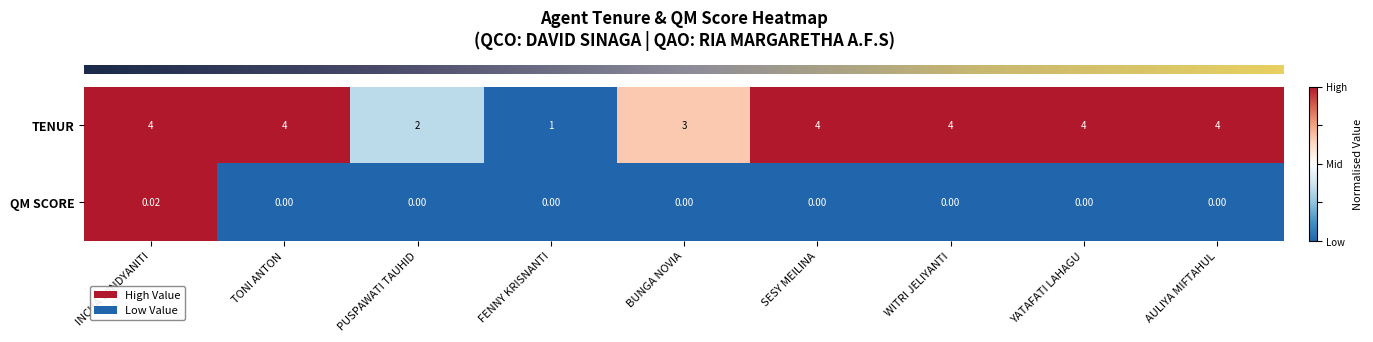

Is the value of TENUR at AULIYA MIFTAHUL greater than the value of QM SCORE at AULIYA MIFTAHUL?

Yes